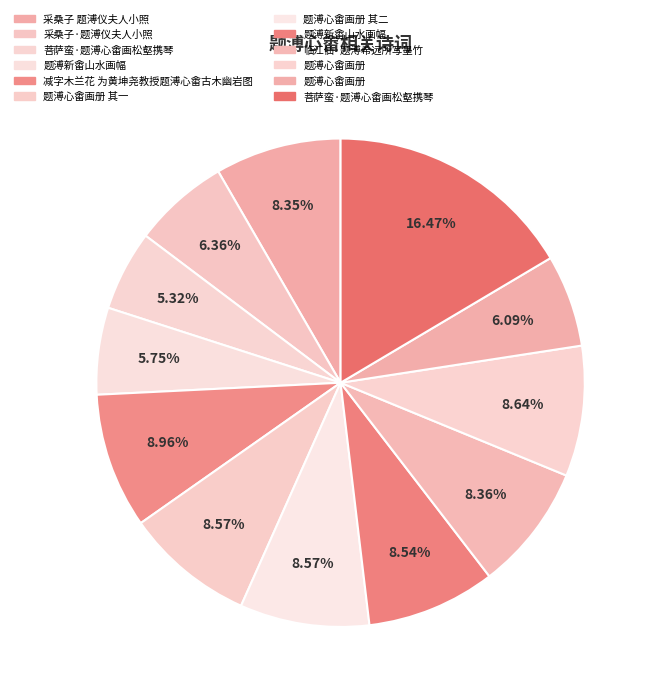

How many slices are in this pie chart?

12